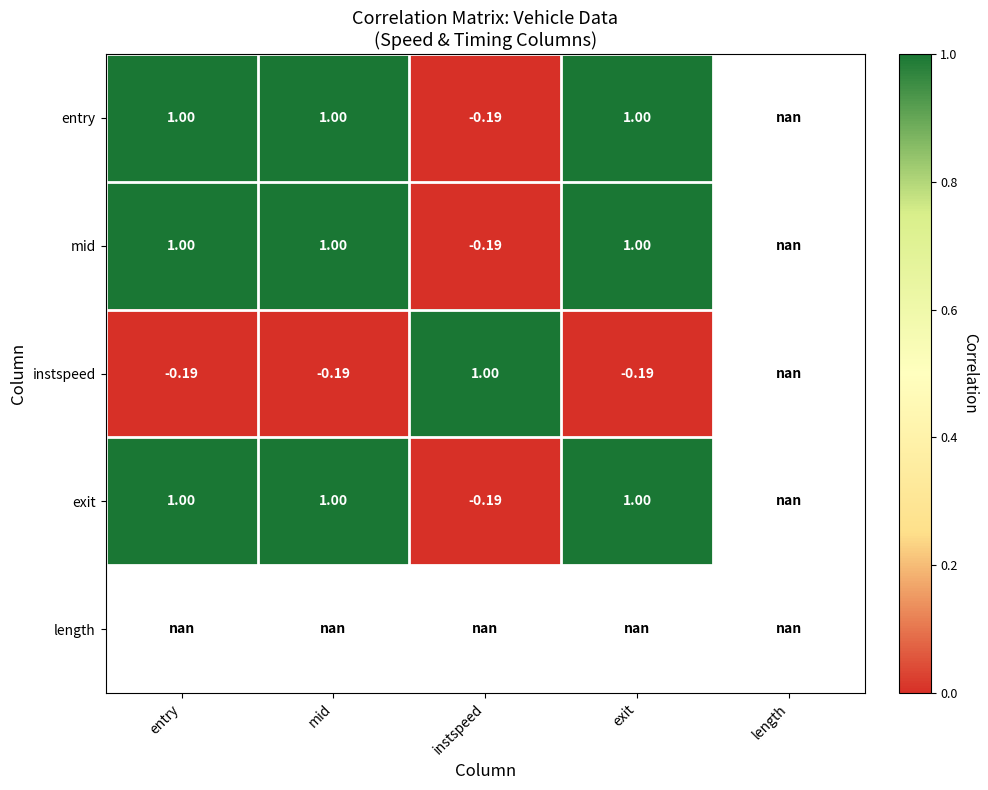

Where does the mid series first go above 0?

entry